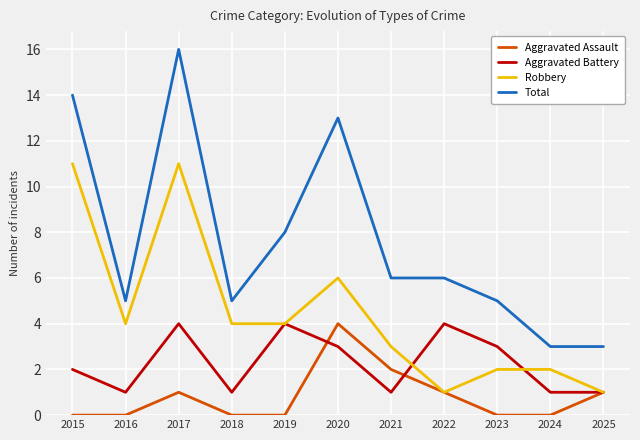

Read the Robbery value at 2017, to the nearest 10.

10